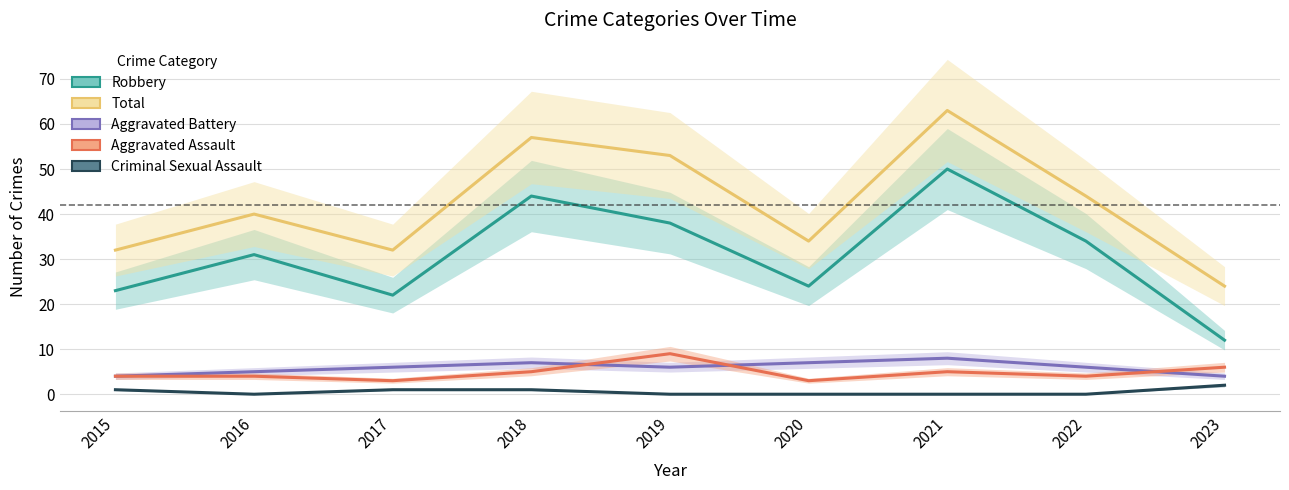

At which label does Aggravated Battery reach its minimum?

2015